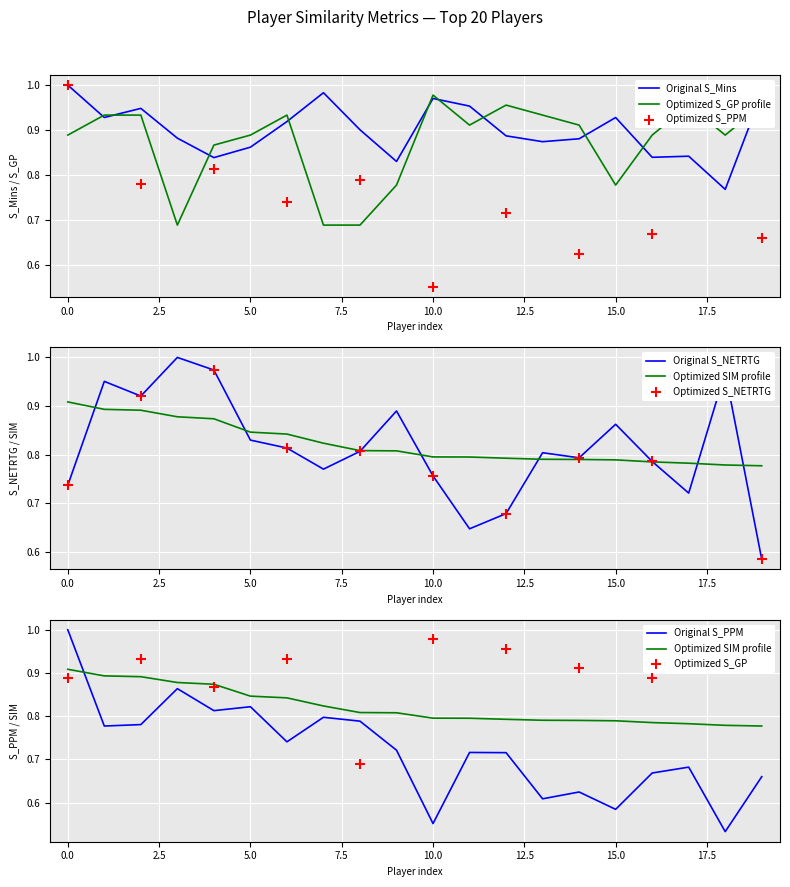

Which series contains the lowest Y value?

S_PPM